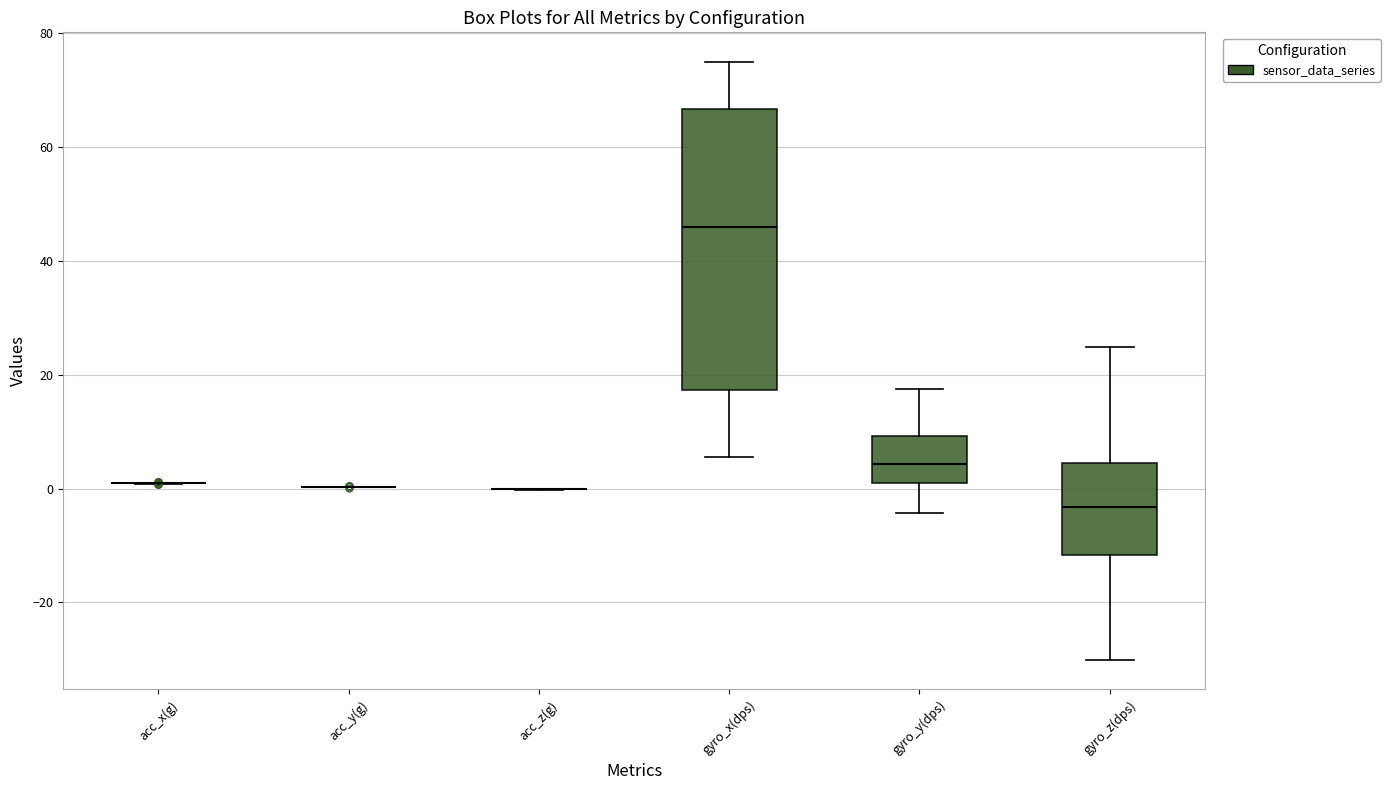

Which box is the tallest, from its lower edge to its upper edge?

gyro_x(dps)